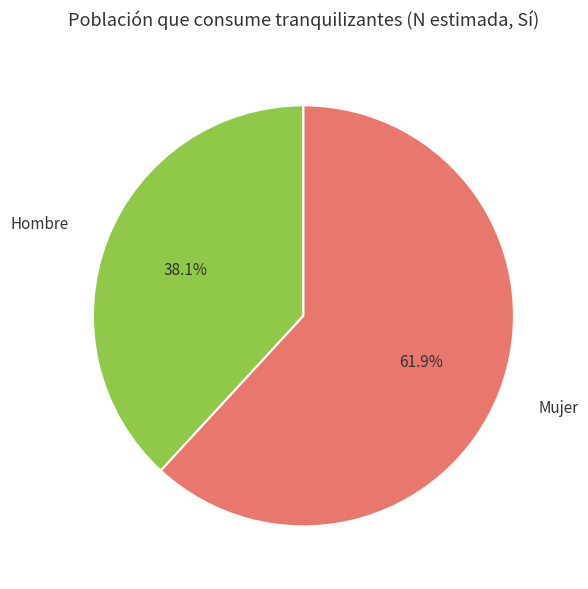

Do Mujer and Hombre together represent more than half of the pie?

Yes